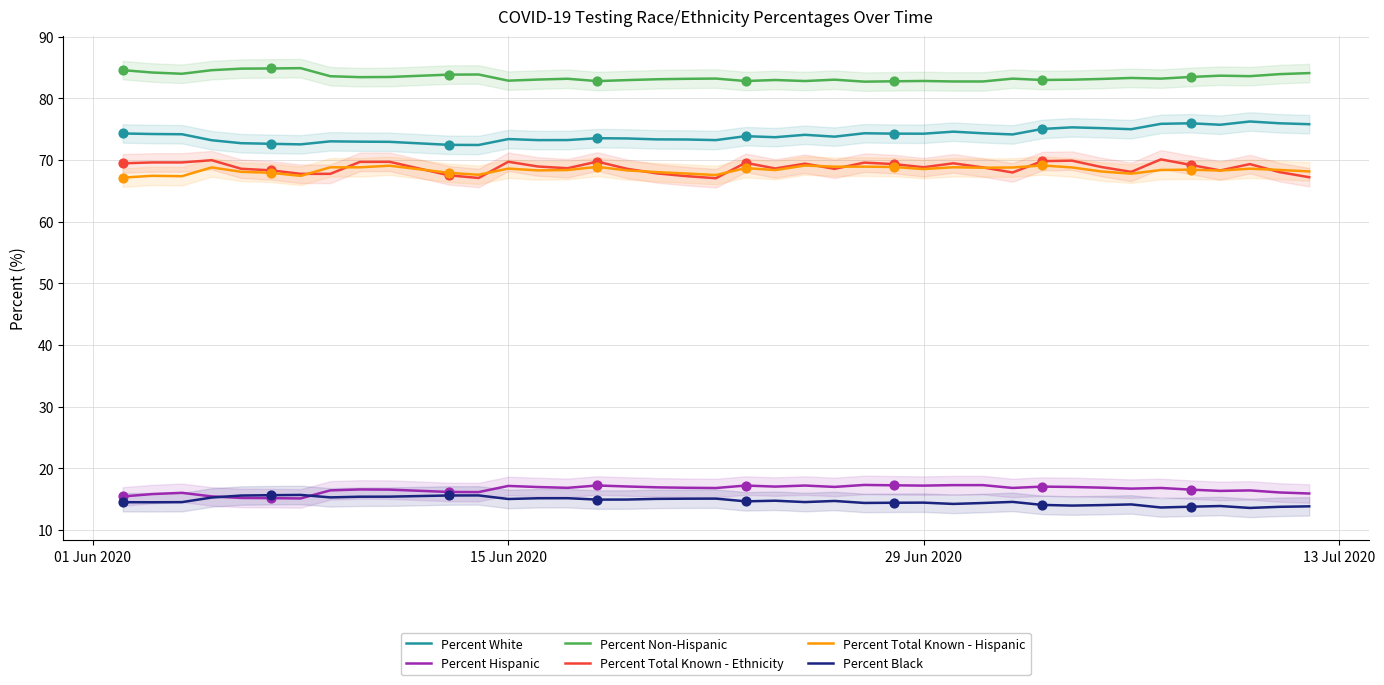

What are all the series names shown in the legend?

Percent White, Percent Hispanic, Percent Non-Hispanic, Percent Total Known - Ethnicity, Percent Total Known - Hispanic, Percent Black